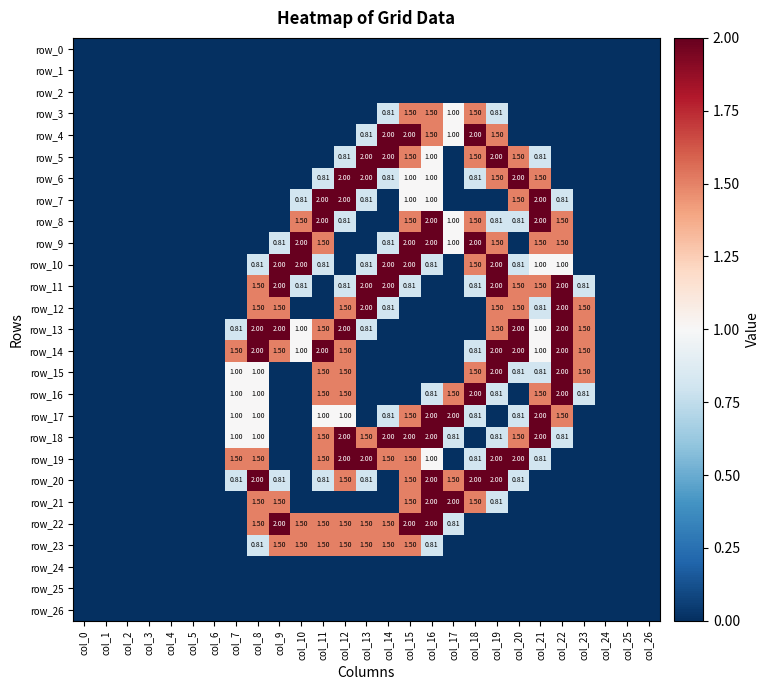

Which category has the lowest value across all series?

col_0